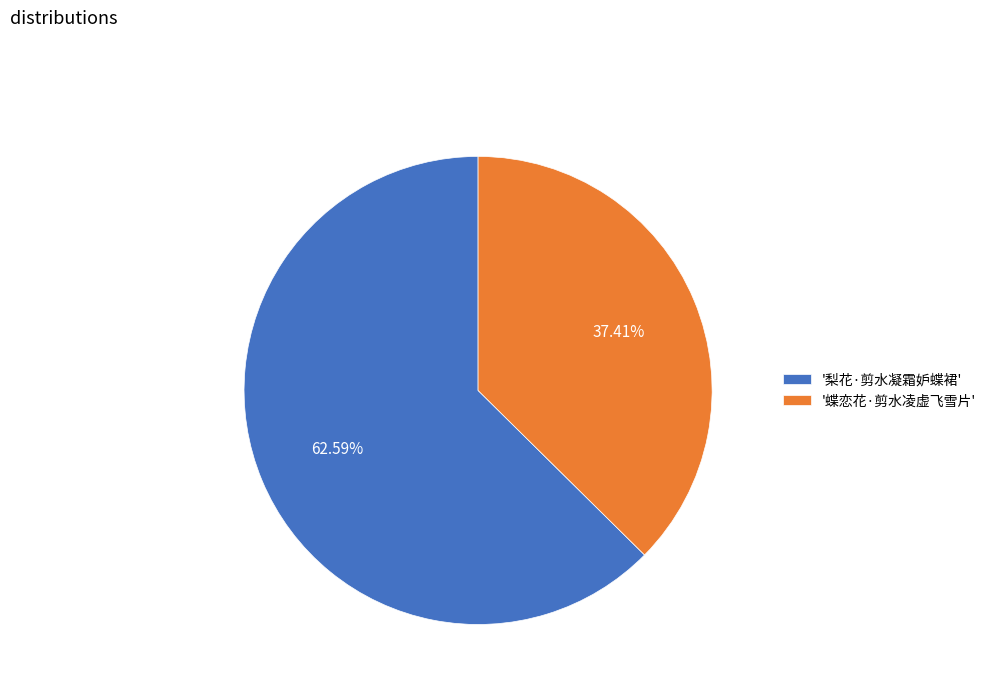

What is the largest slice in the pie chart?

'梨花·剪水凝霜妒蝶裙'